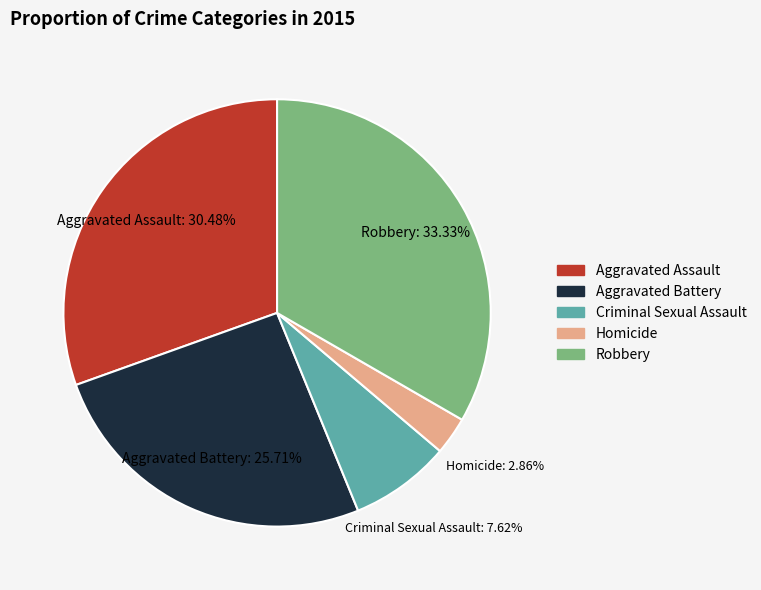

True or false: Robbery accounts for 33% of the total.

True